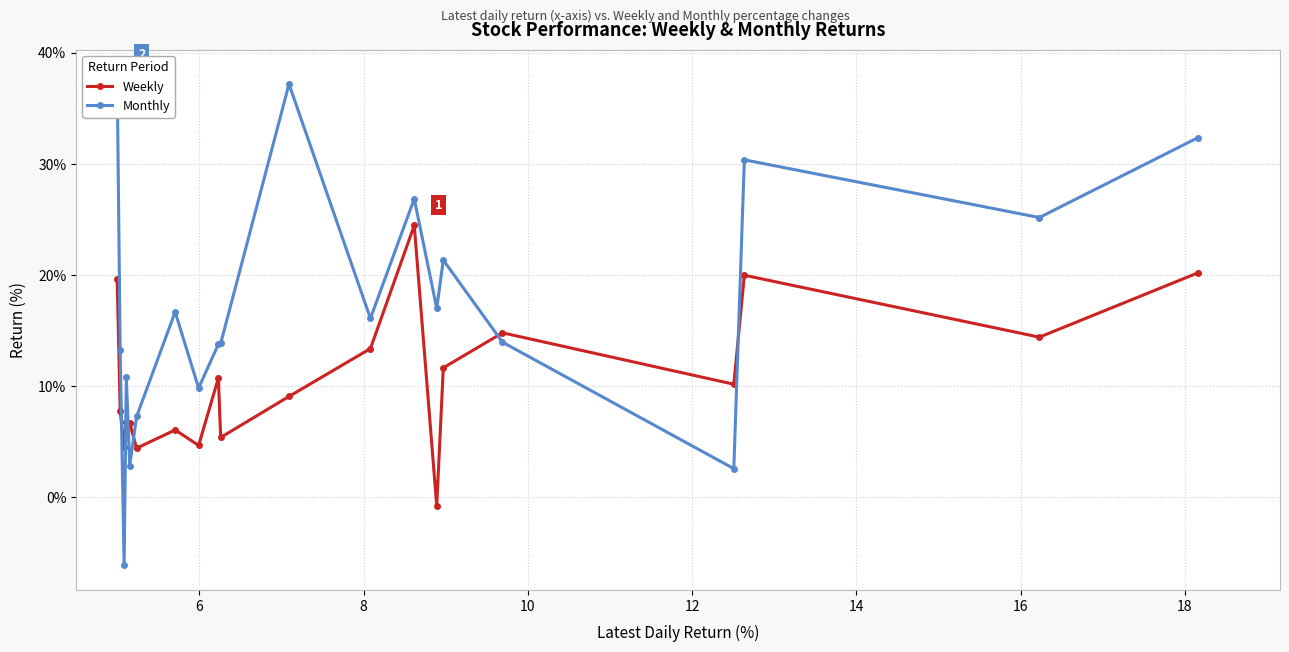

Reading left to right, transcribe all the data shown in this chart.

Weekly: 19.7	7.8	4.5	6.8	6.6	4.4	6.0	4.7	10.7	5.4	9.1	13.4	24.5	-0.8	11.6	14.8	10.2	20.0	14.4	20.2
Monthly: 38.0	13.2	-6.1	10.8	2.8	7.3	16.7	9.8	13.8	13.8	37.2	16.1	26.8	17.0	21.3	13.9	2.6	30.4	25.2	32.3